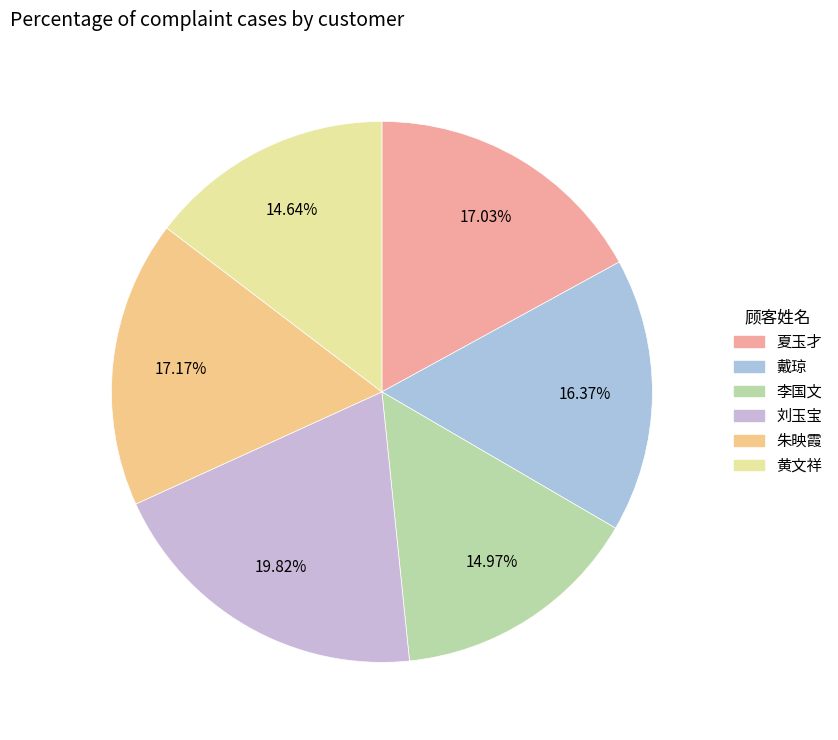

How much of the chart is everything except 黄文祥?

85.4%